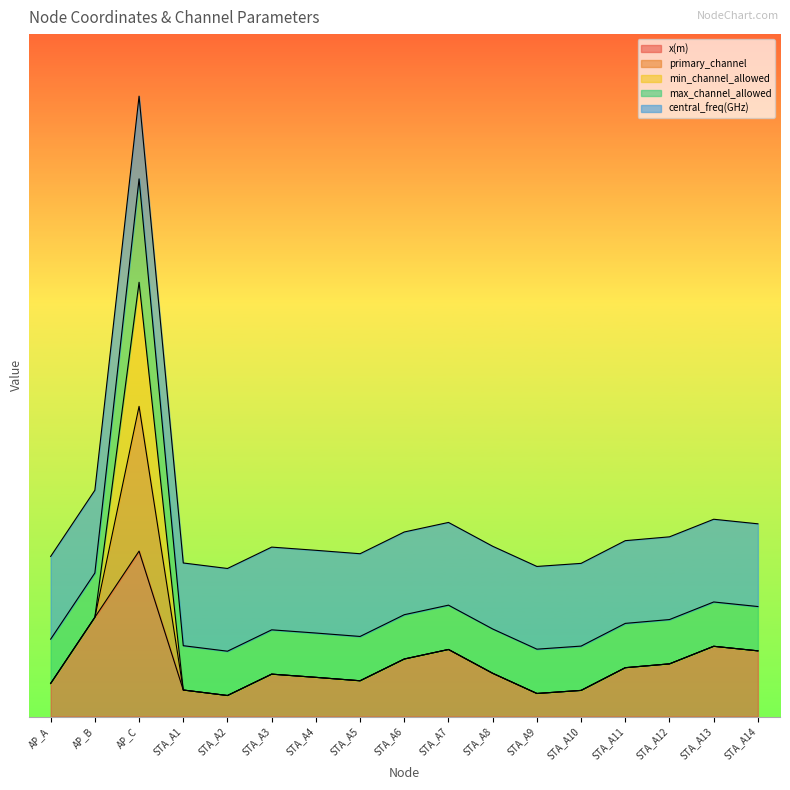

What are all the series names shown in the legend?

x(m), primary_channel, min_channel_allowed, max_channel_allowed, central_freq(GHz)